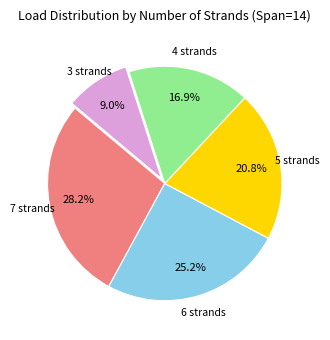

Is there a majority slice in this chart?

No